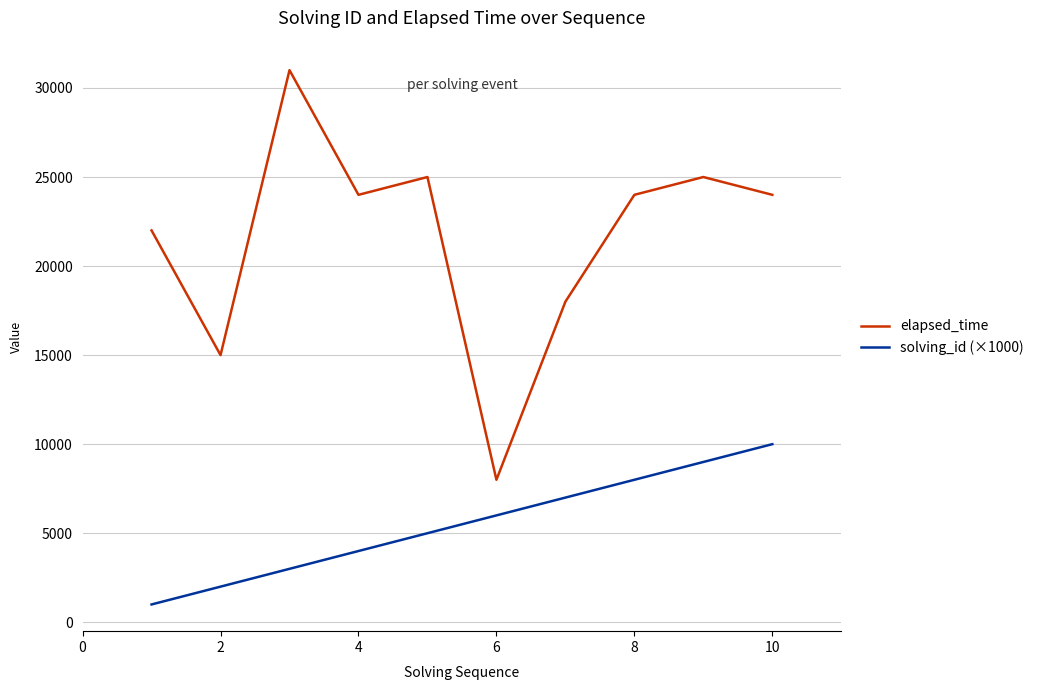

True or false: solving_id (×1000) and elapsed_time intersect in this chart.

False